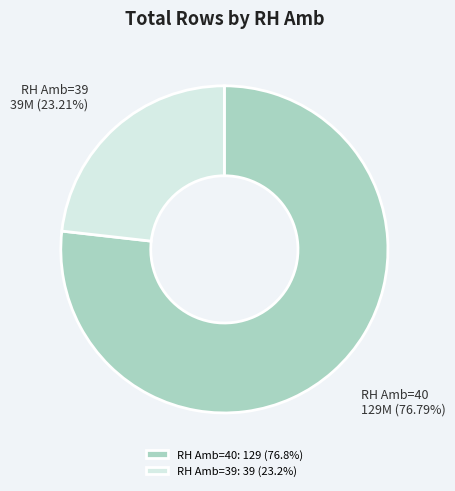

Approximately how many times larger is the value at RH Amb=40: 129 (76.8%) compared to RH Amb=39: 39 (23.2%)?

3.3